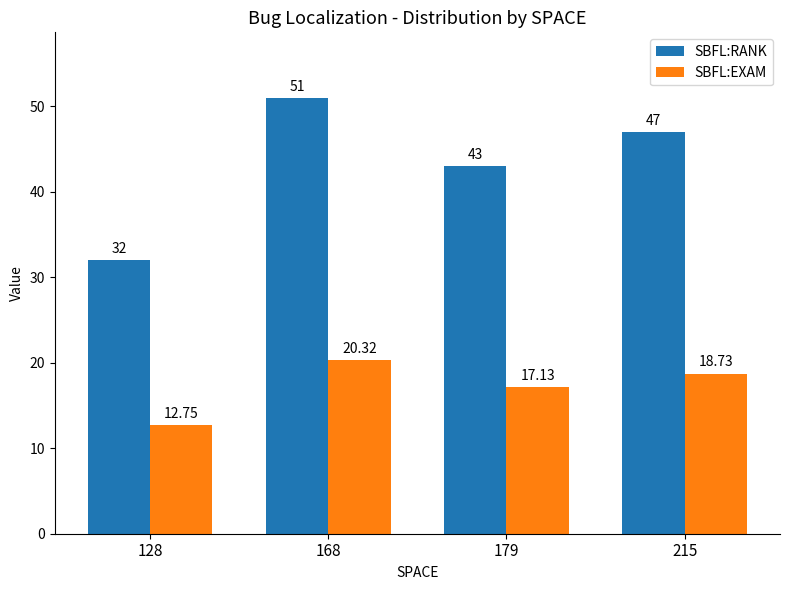

What are all the series names shown in the legend?

SBFL:RANK, SBFL:EXAM